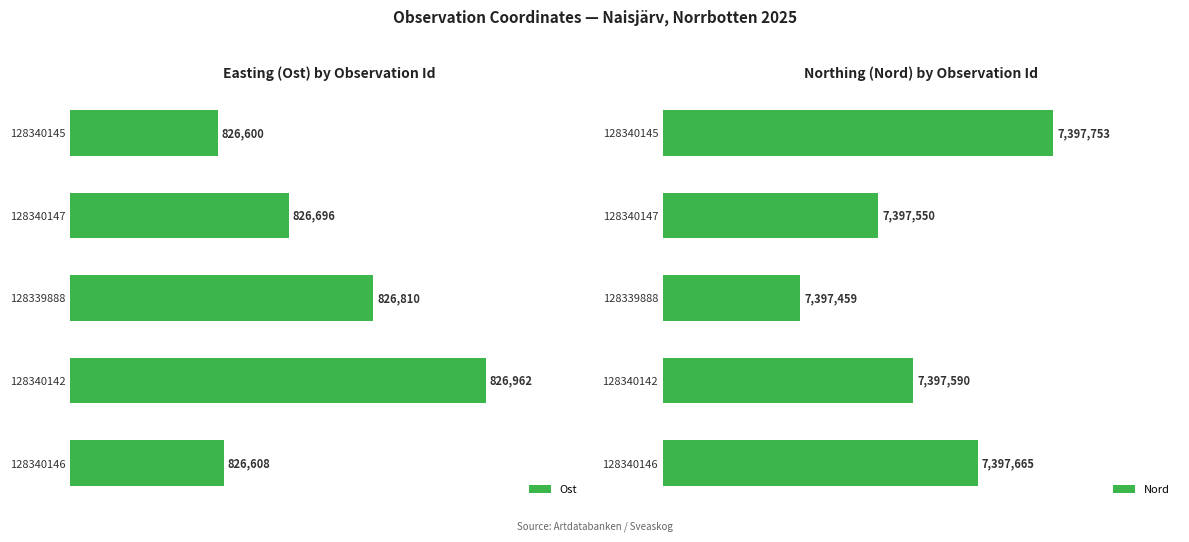

Reading left to right, list all the values displayed in this chart.

Ost: 826600	826696	826810	826962	826608
Nord: 7397753	7397550	7397459	7397590	7397665